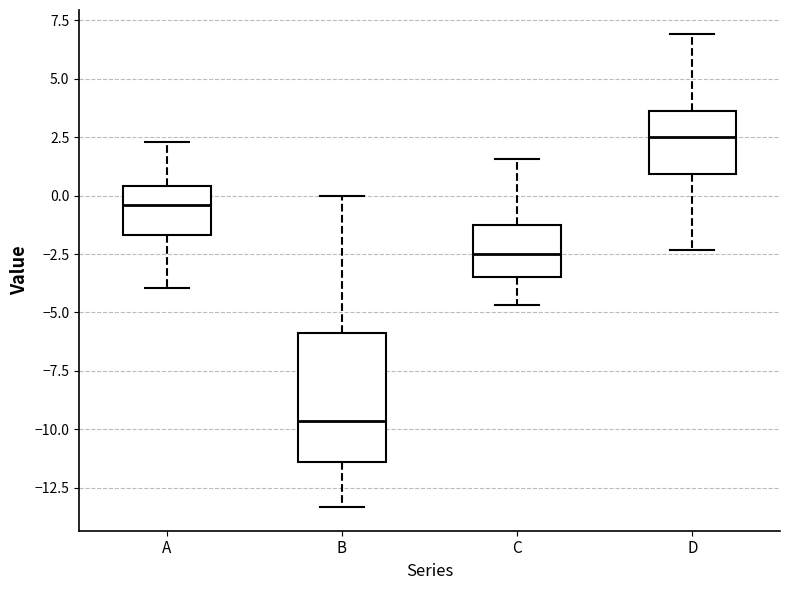

Reading left to right, transcribe this box plot: for each box, give where its median line is, the range the box spans, and where its two whiskers end, as read against the y-axis. The values are not printed on the chart, so give them approximately, as read against the axis.

A: median -0.5, box -1.5 to 0.5, whiskers -4.0 to 2.5
B: median -9.5, box -11.5 to -6.0, whiskers -13.5 to 0.0
C: median -2.5, box -3.5 to -1.0, whiskers -4.5 to 1.5
D: median 2.5, box 1.0 to 3.5, whiskers -2.5 to 7.0